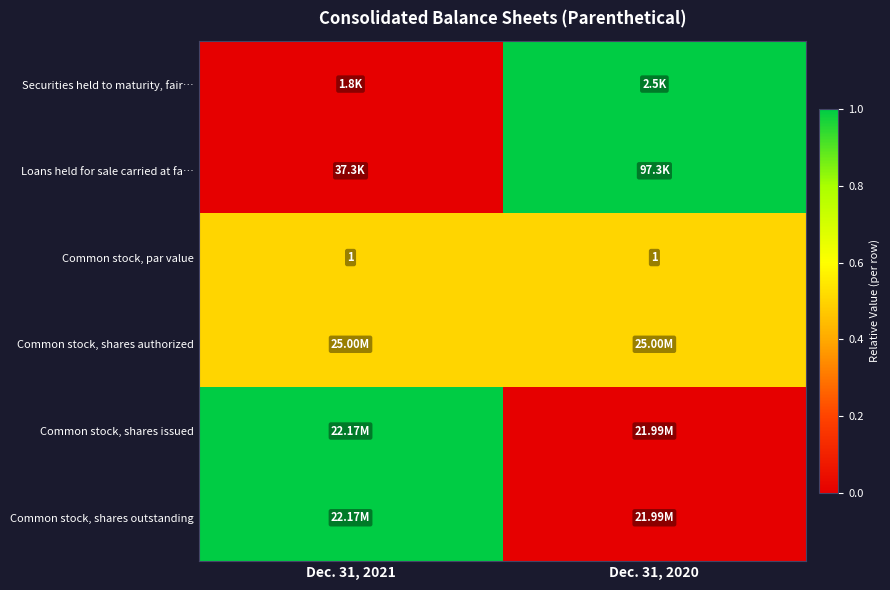

What is the sum of all Common stock, par value values?

2.0